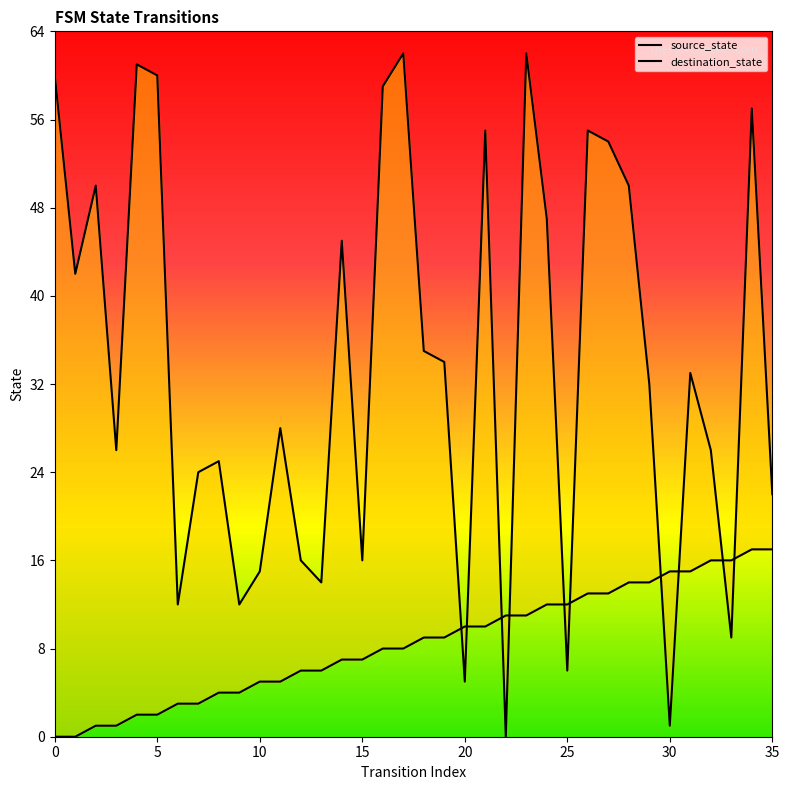

What are all the series names shown in the legend?

source_state, destination_state